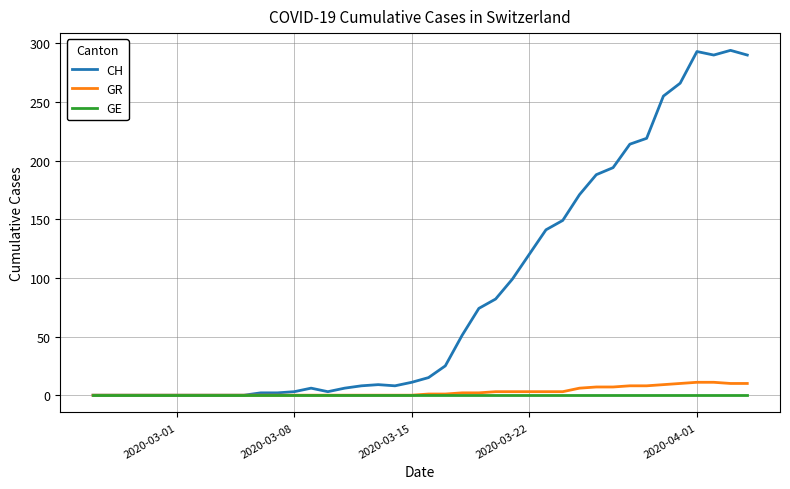

Which series has the largest total across all categories?

CH